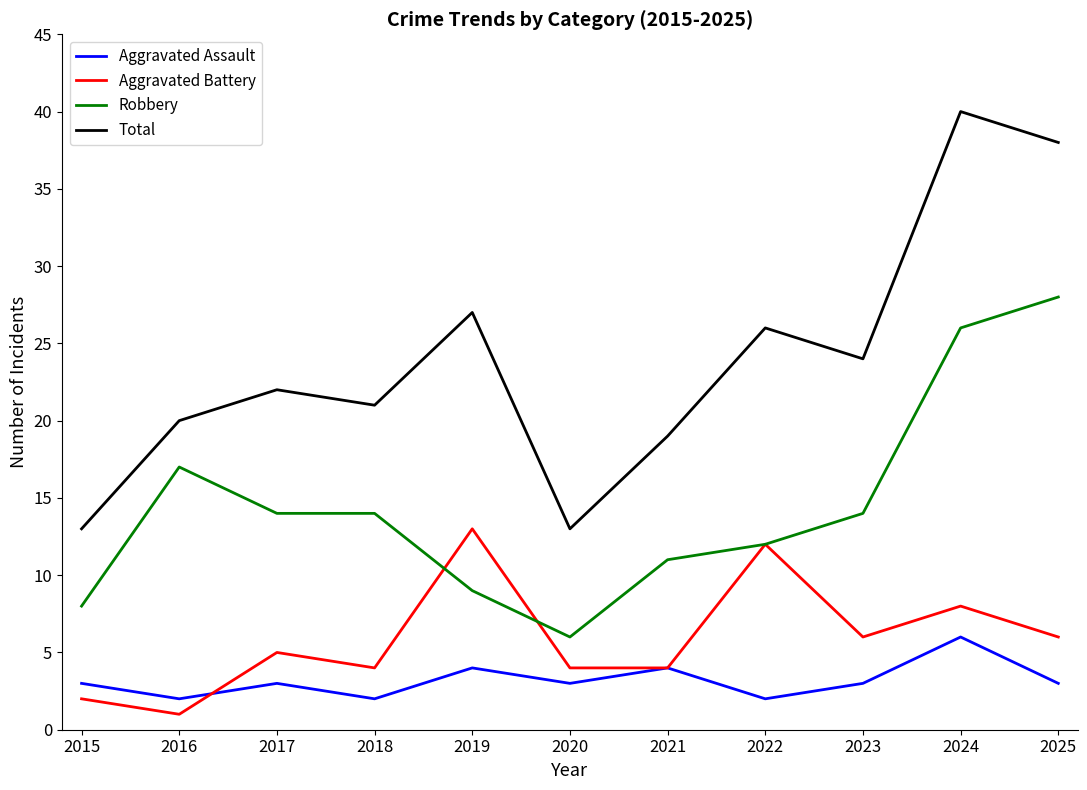

What are all the series names shown in the legend?

Aggravated Assault, Aggravated Battery, Robbery, Total